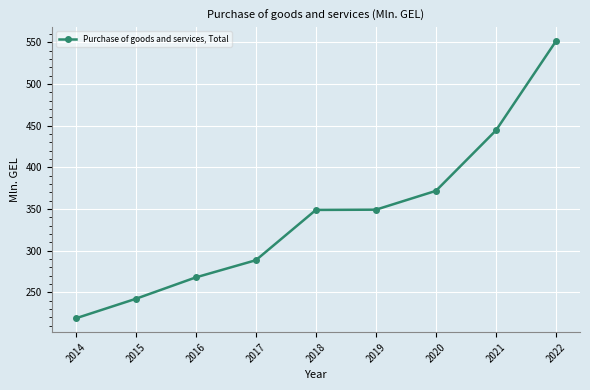

True or false: the data shows 943.8 at 2022.

False